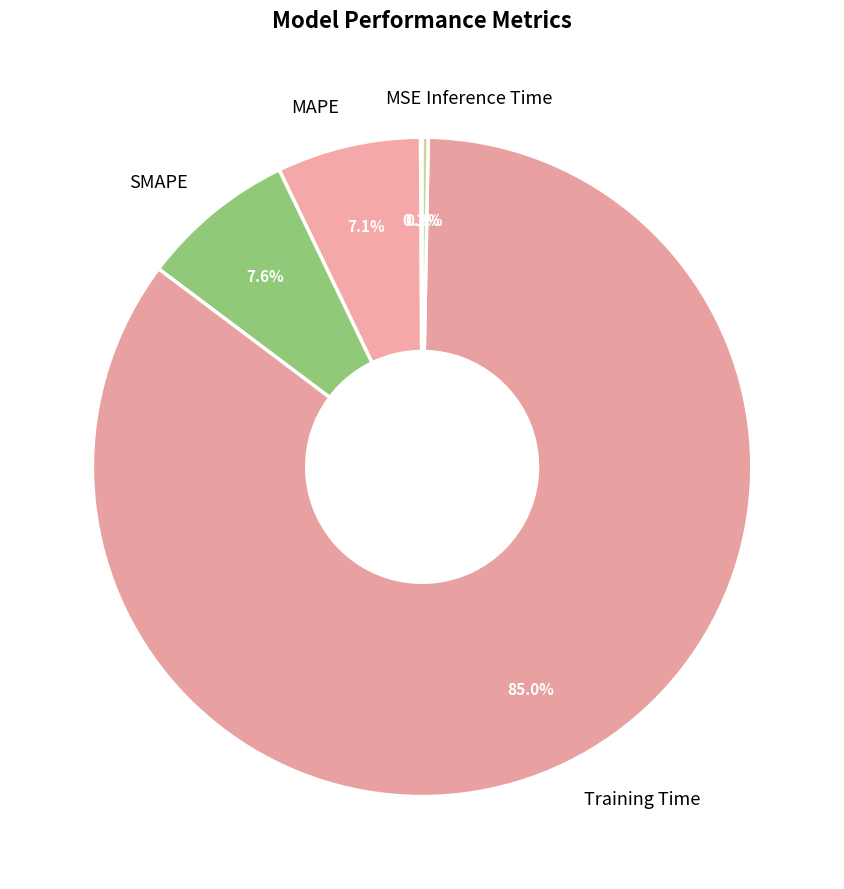

Which has a higher value, SMAPE or MAPE?

SMAPE